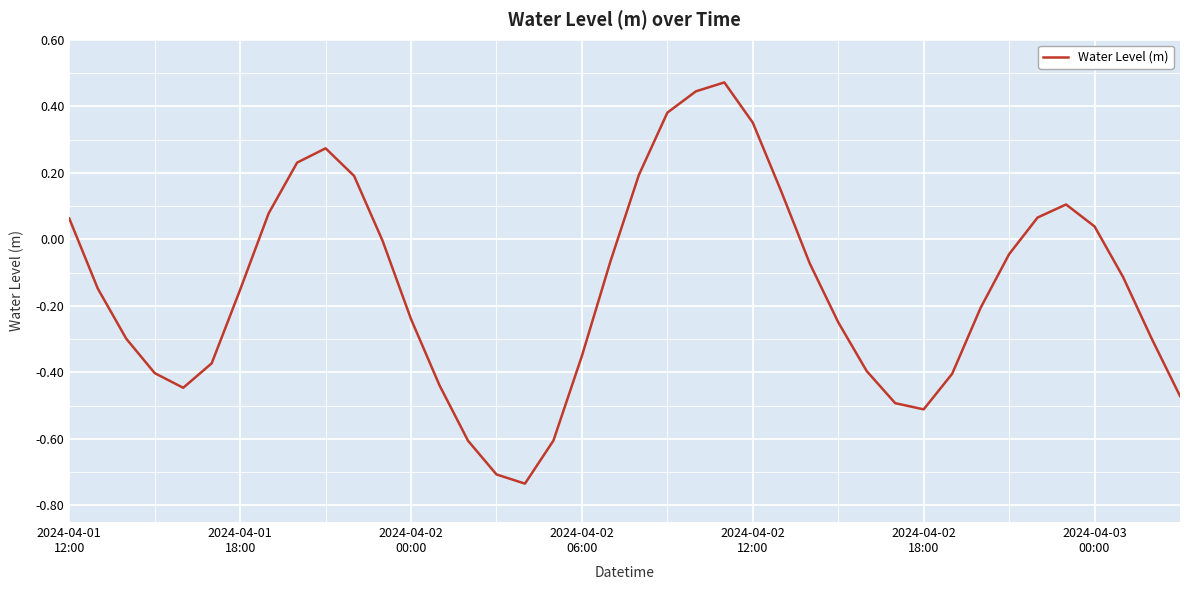

What is the difference between the maximum and minimum values?

1.2